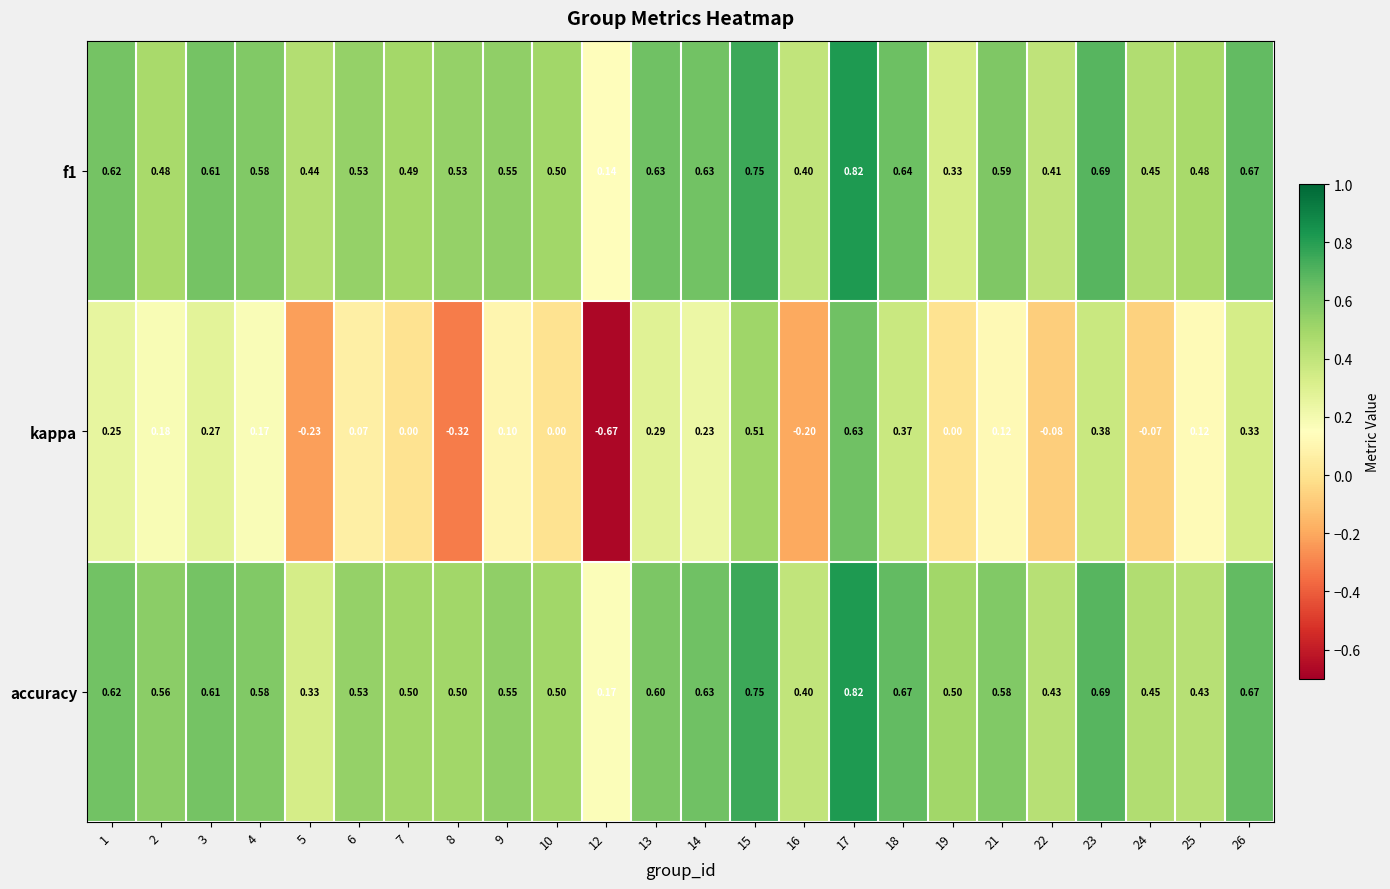

Which series has the widest spread of values?

kappa